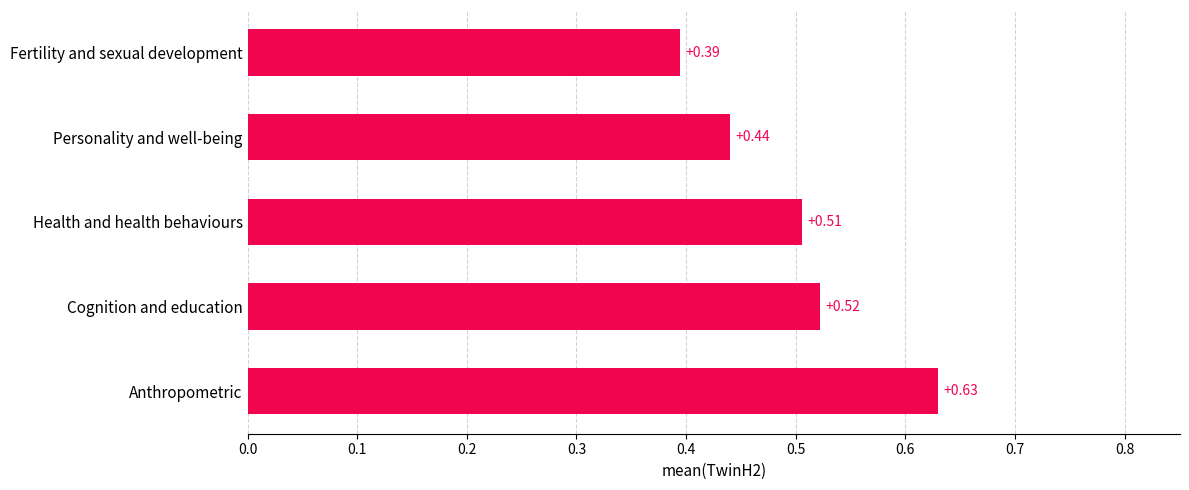

Rank the categories by value from lowest to highest.

Fertility and sexual development, Personality and well-being, Health and health behaviours, Cognition and education, Anthropometric